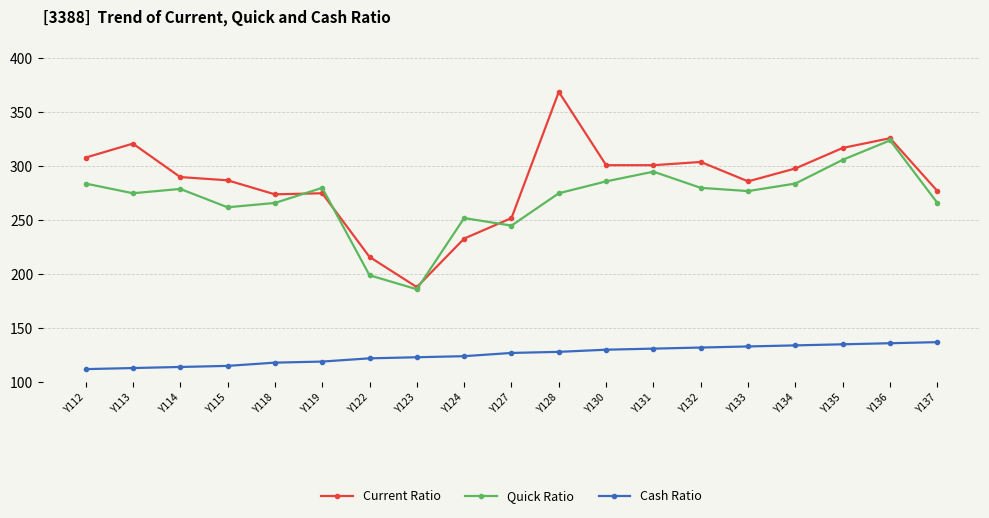

How many series are shown in this chart?

3